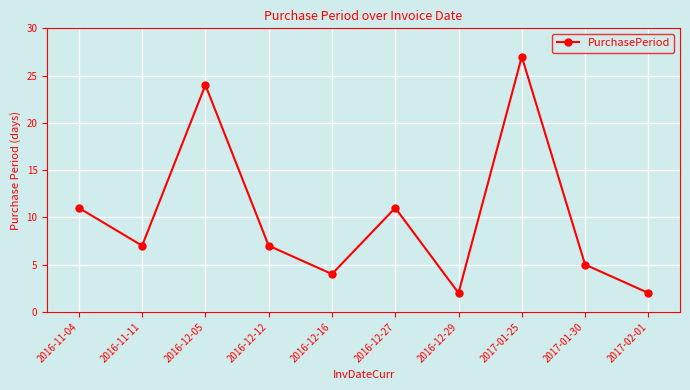

How many lines are shown in the chart?

1